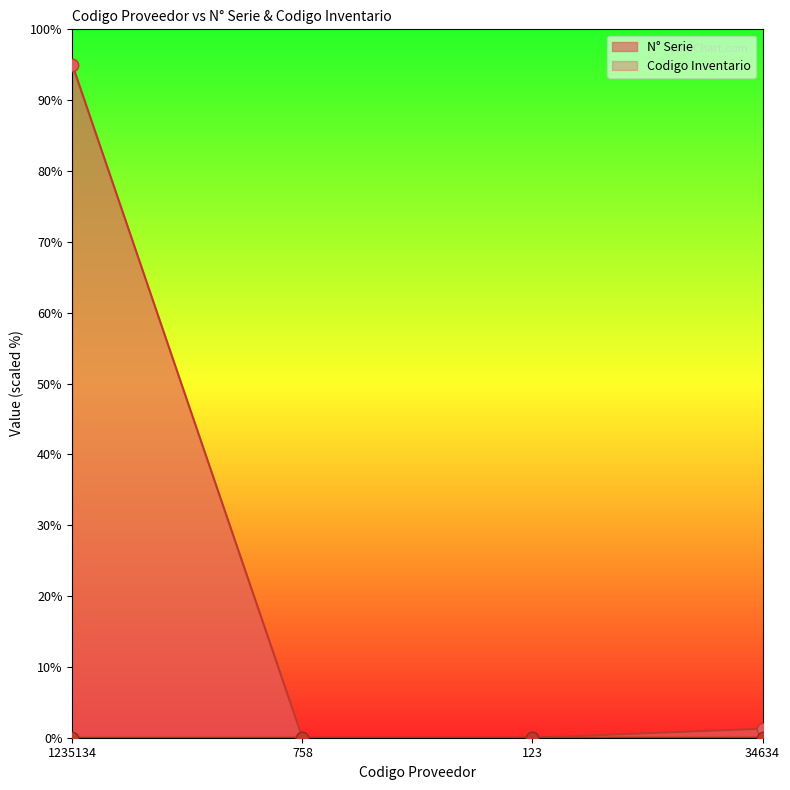

At which category is the sum across all series the highest?

1235134